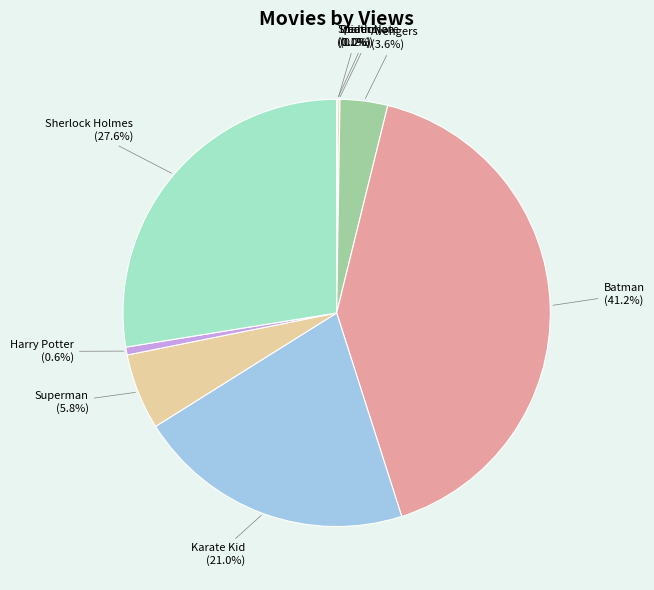

Which has a higher value, Karate Kid (21.0%) or Avengers (3.6%)?

Karate Kid (21.0%)